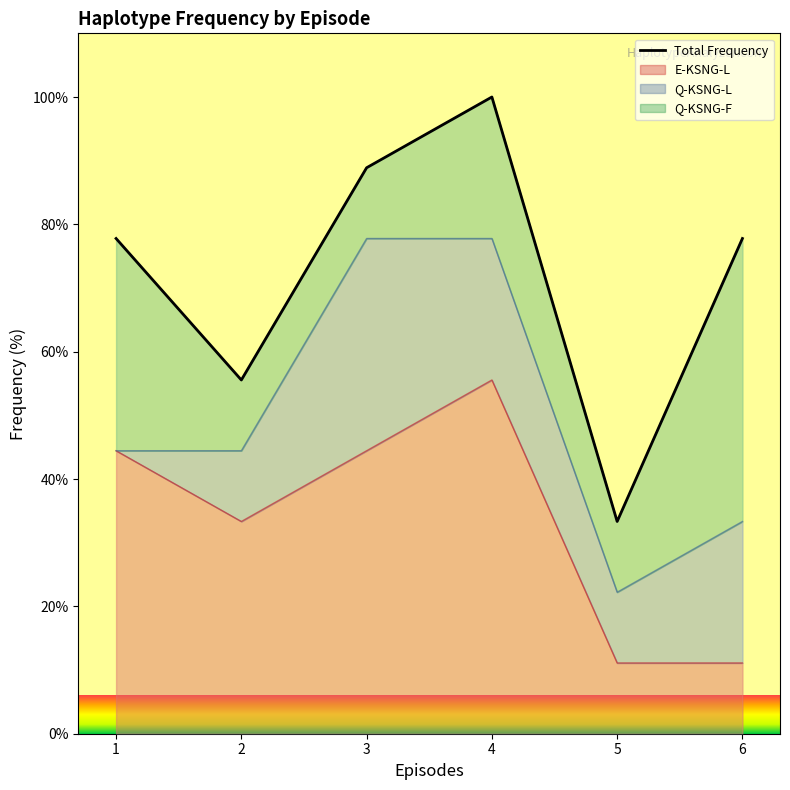

What is the ratio of the value at 2 to the value at 4?

0.6